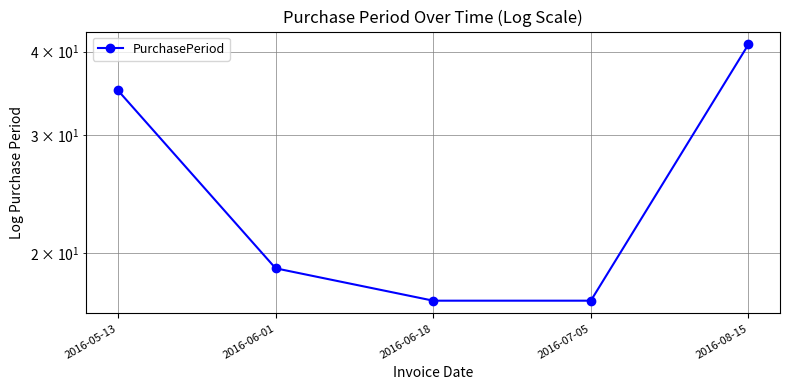

Does the chart have visible grid lines?

Yes